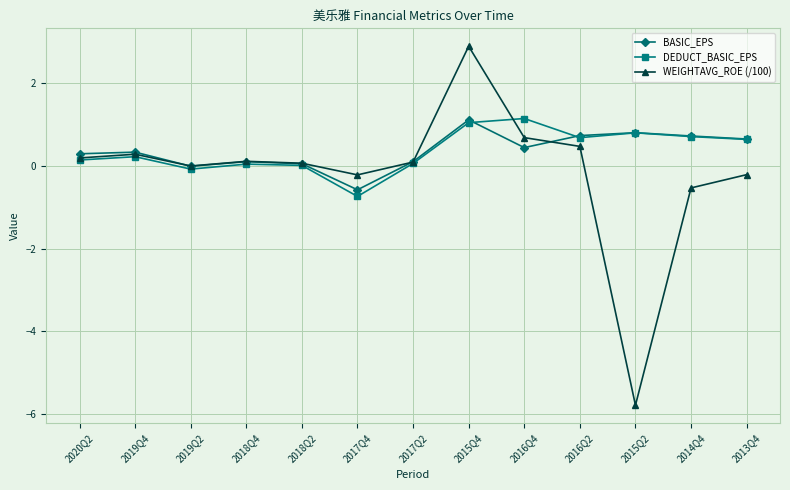

Which label corresponds to the smallest value in the chart?

2015Q2